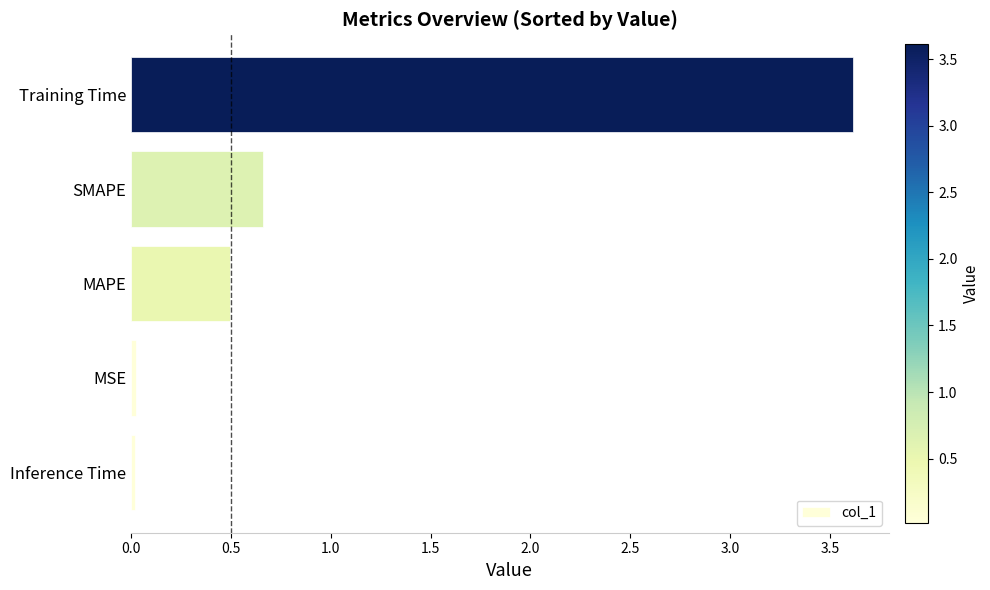

What is the sum of all values?

4.8